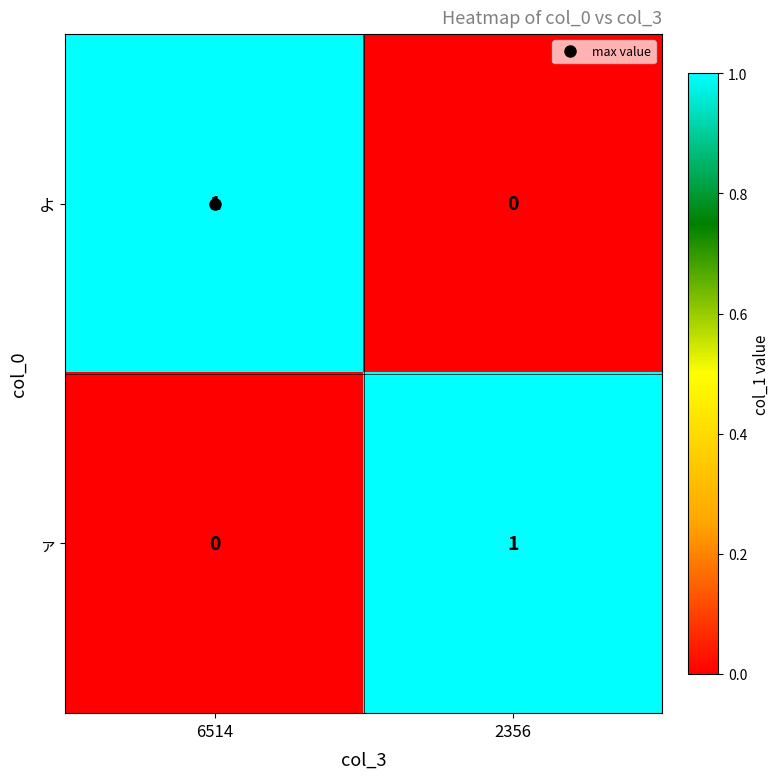

At 6514, list the series in order from largest to smallest.

よ, ァ